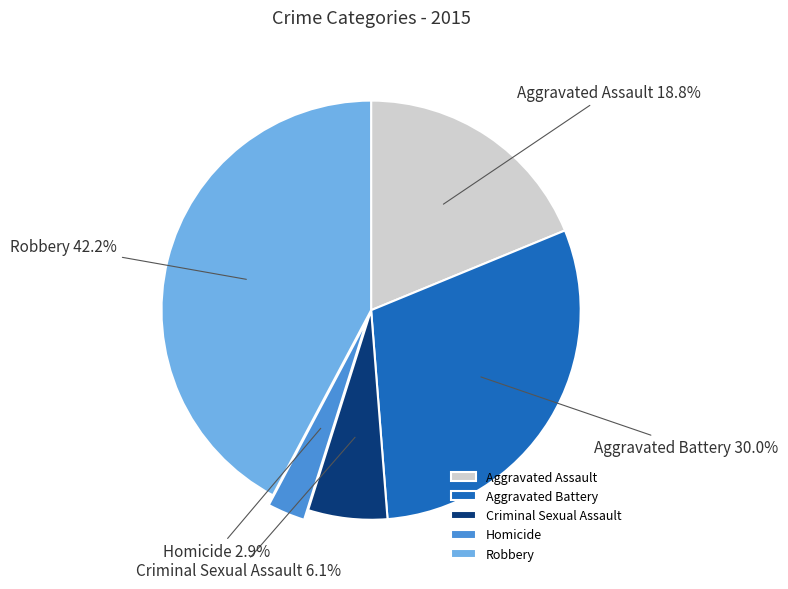

Rank the categories by value from lowest to highest.

Homicide, Criminal Sexual Assault, Aggravated Assault, Aggravated Battery, Robbery